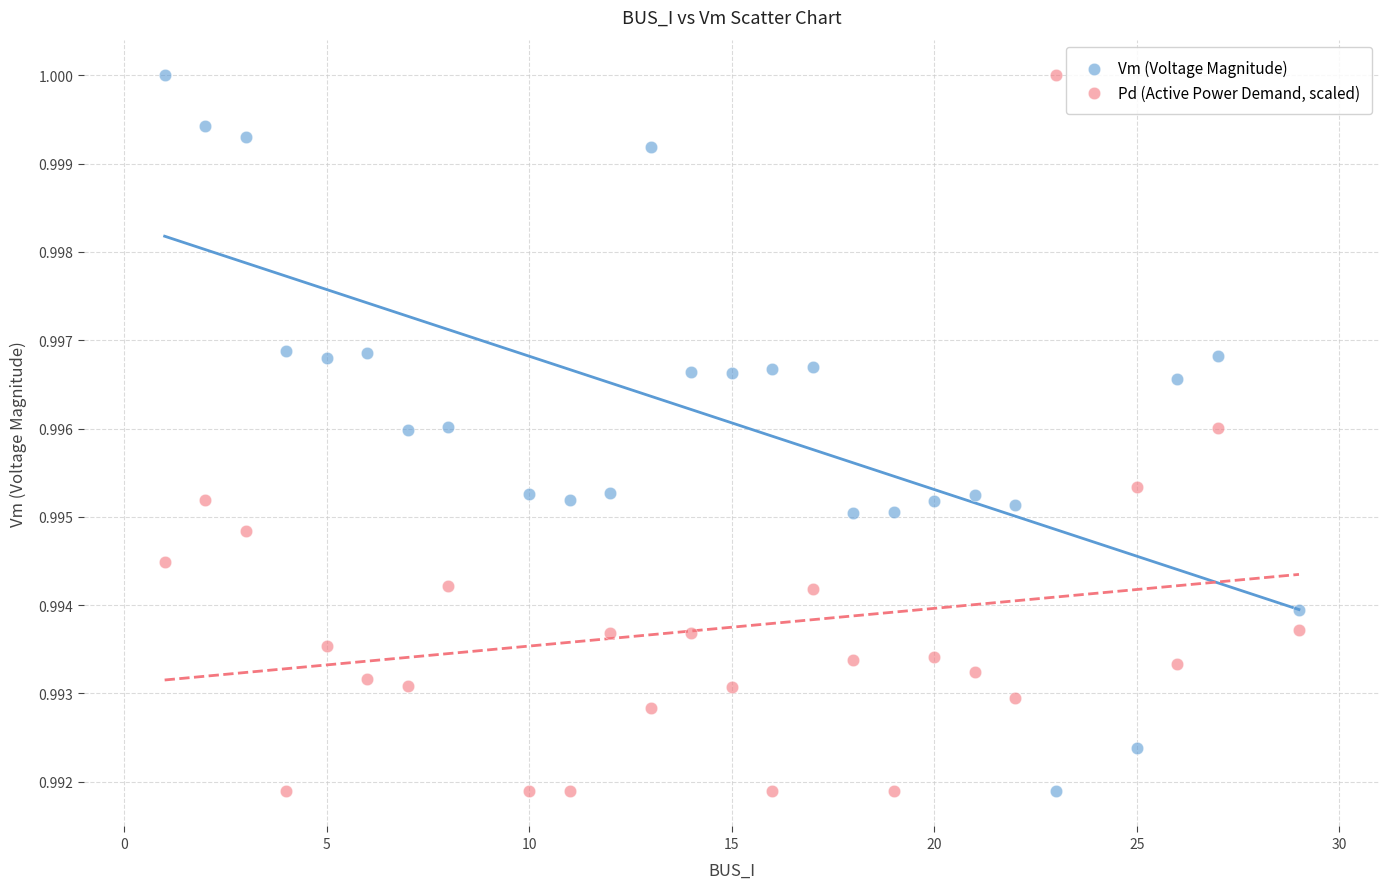

Across all data points, what is the range of X values (max minus min)?

28.0